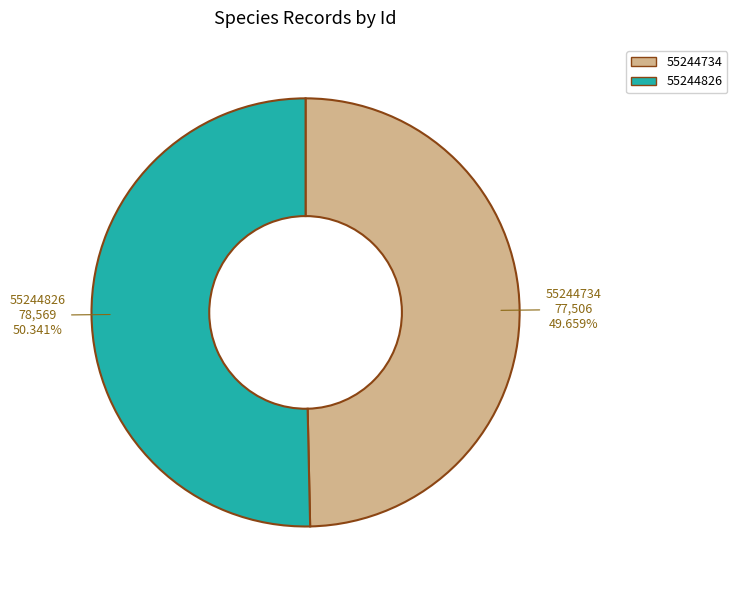

To the nearest percent, what is the combined percentage of 55244826 and 55244734?

100%